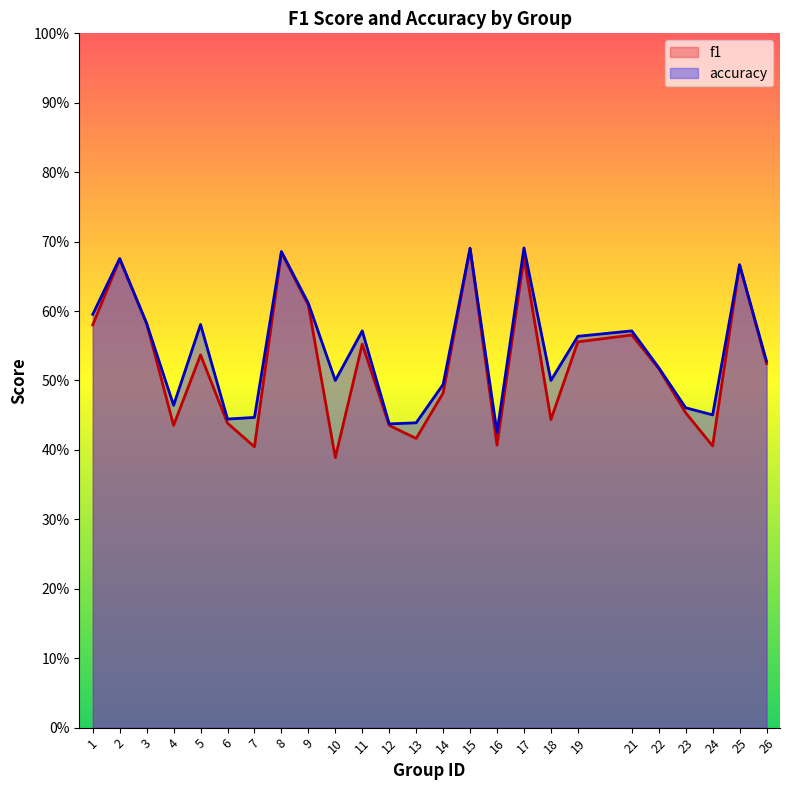

Is the value of accuracy at 4 greater than the value of f1 at 3?

No